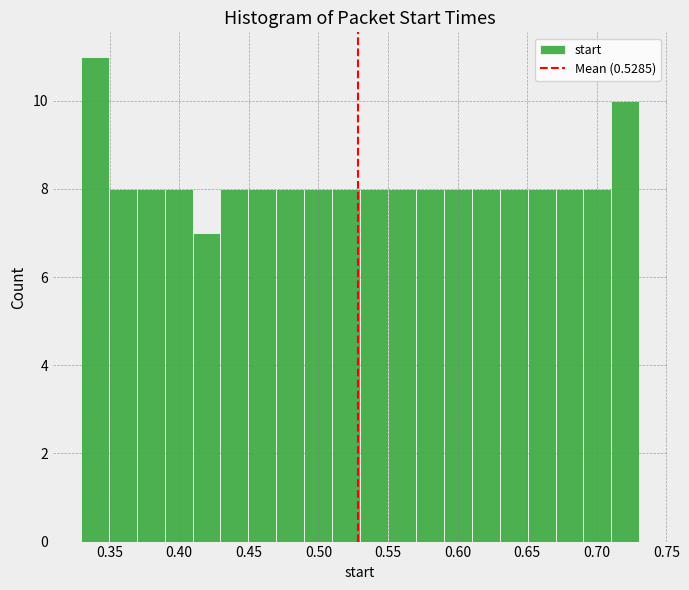

What is the height of the bar covering 0.57 to 0.59 on the x-axis? Neither the bar edges nor the heights are printed on the chart, so give them approximately, as read against the axes.

8